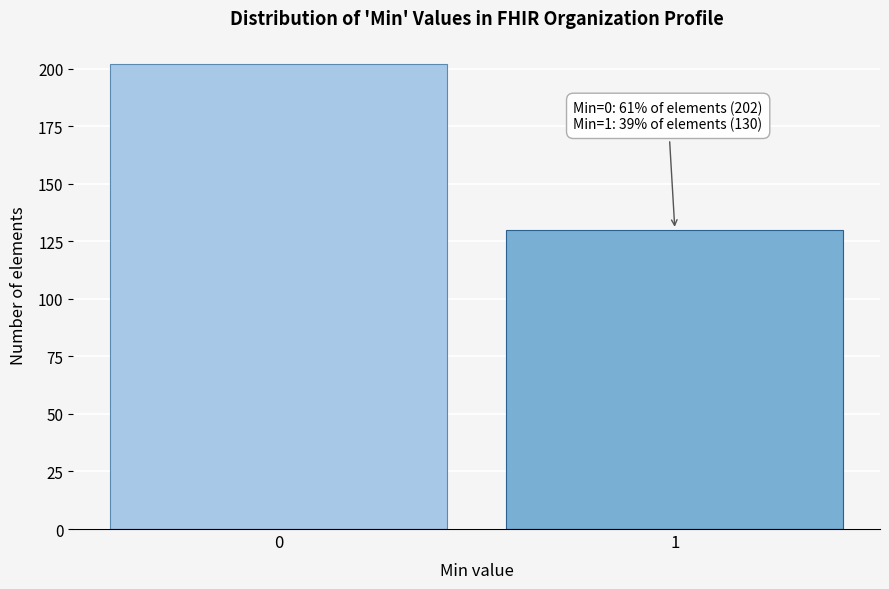

Reading left to right, list all the values displayed in this chart.

202	130